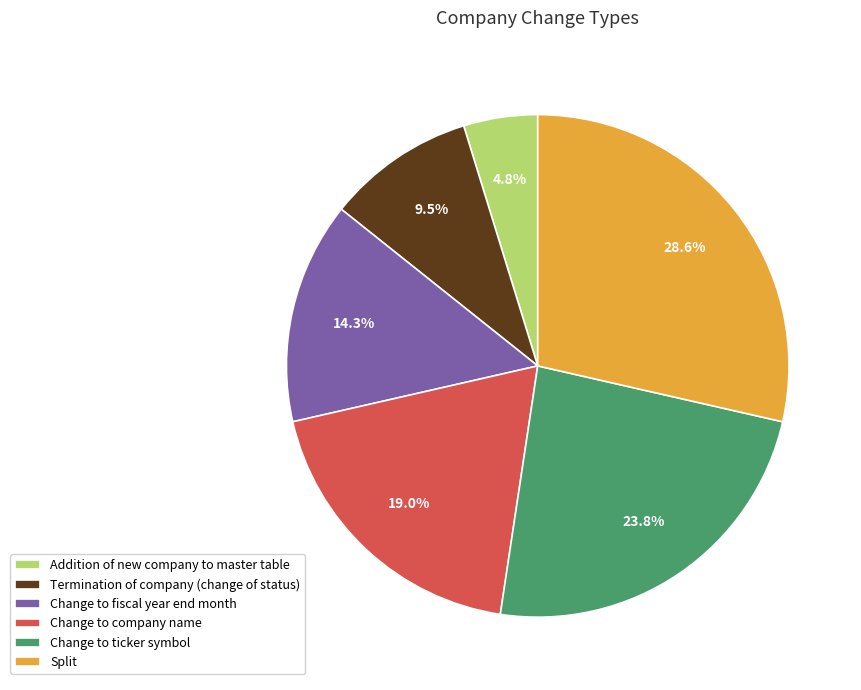

What portion of the pie excludes Termination of company (change of status)?

90.5%